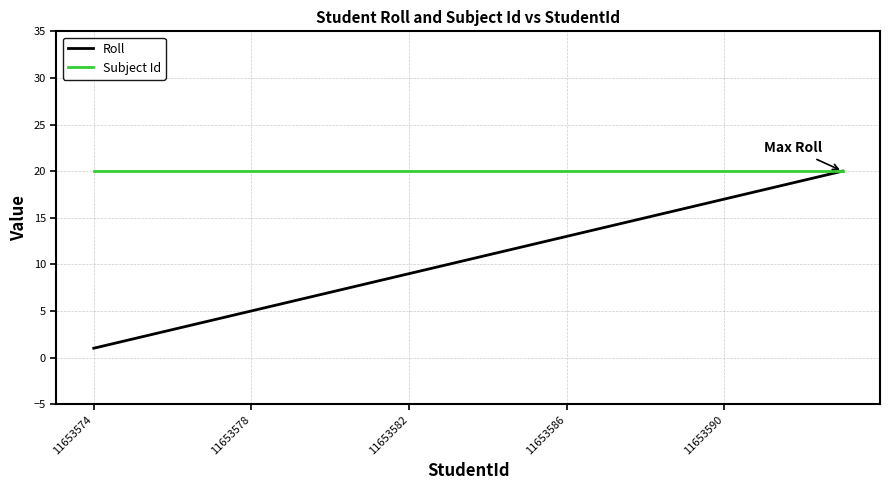

What are all the series names shown in the legend?

Roll, Subject Id